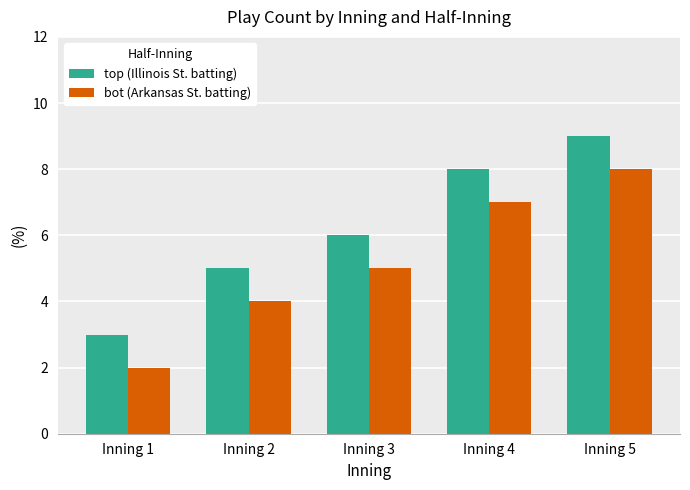

What is the value of the top (Illinois St. batting) bar at the 4th from the left?

8